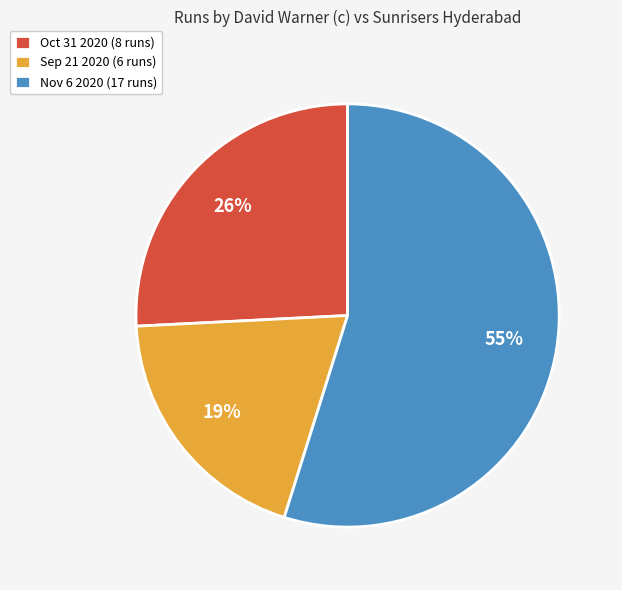

Between Nov 6 2020 (17 runs) and Oct 31 2020 (8 runs), which is larger?

Nov 6 2020 (17 runs)